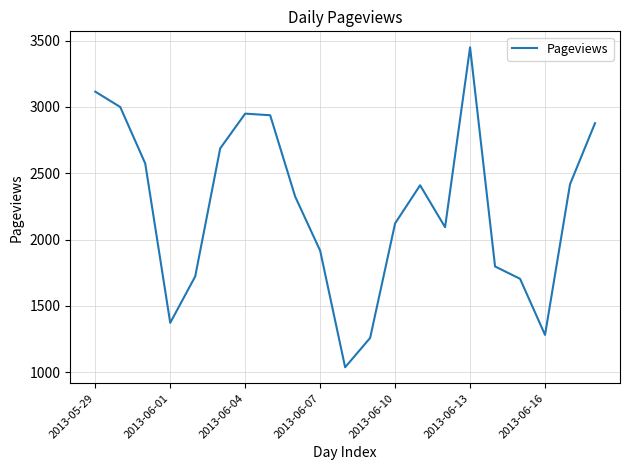

What is the difference between the maximum and minimum values?

2412